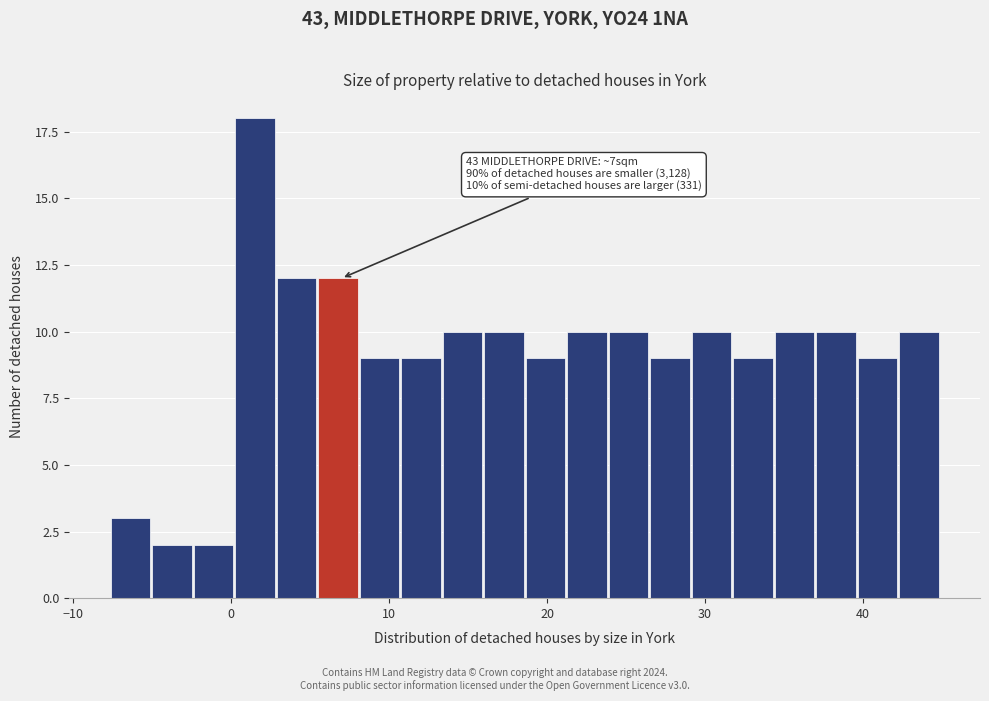

Around what value on the x-axis is the tallest bar? Give the approximate position of its centre, as read against the axis.

2